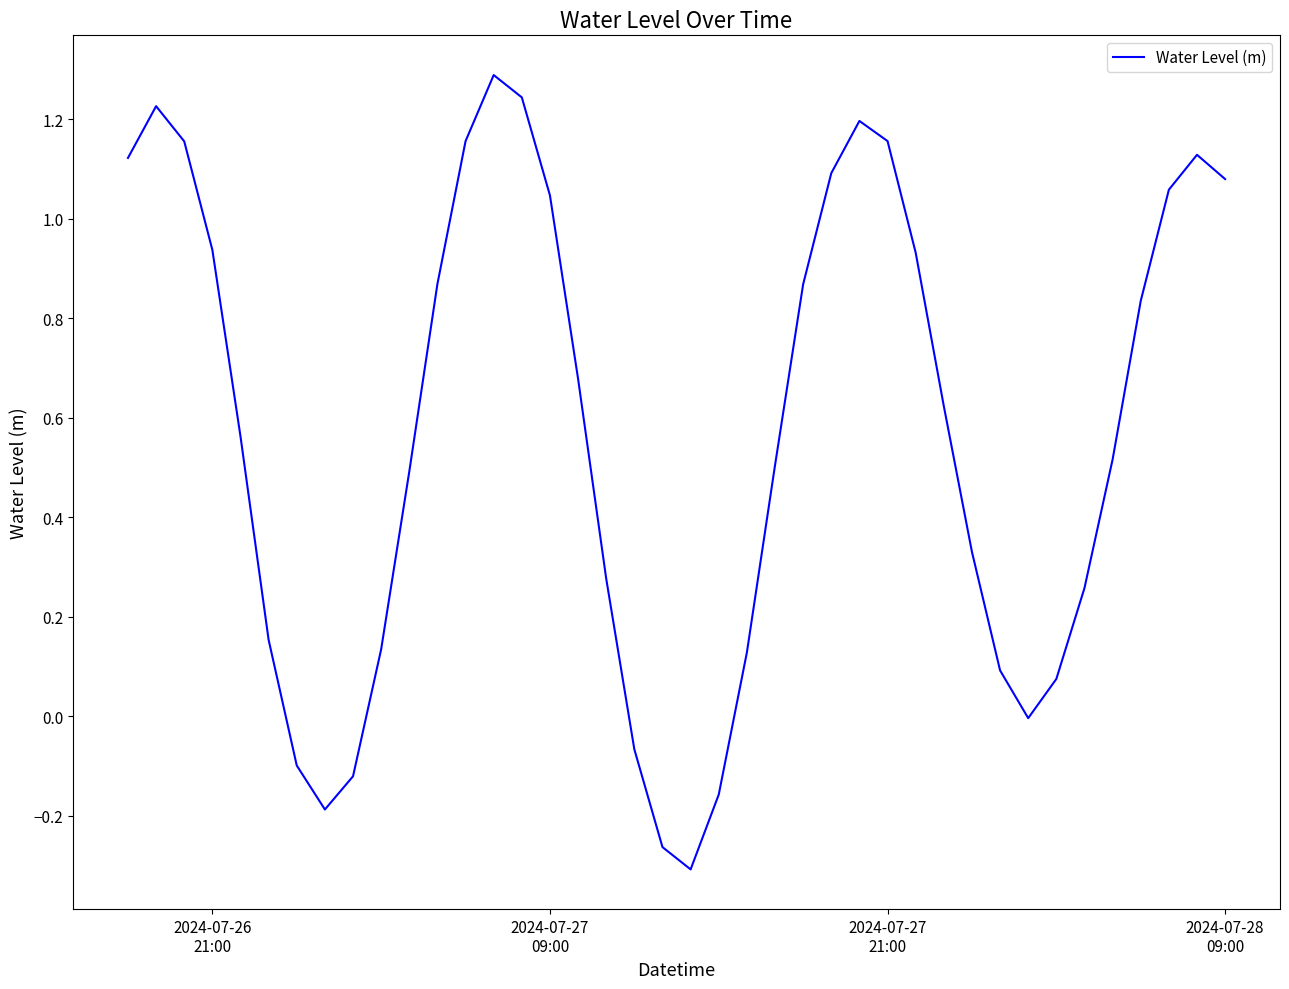

What is the maximum value shown in the chart?

1.3